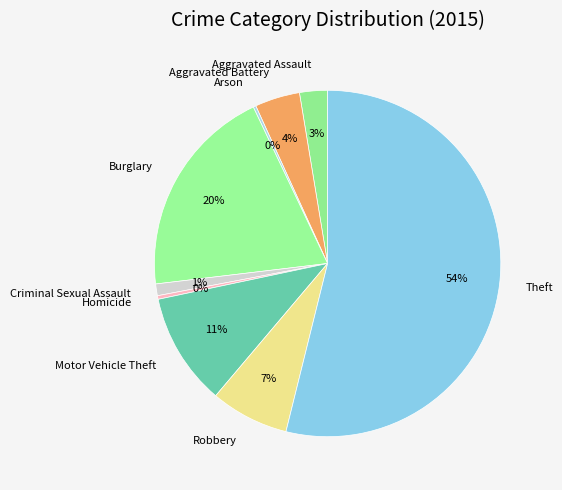

Combined, do Theft and Criminal Sexual Assault account for over 50%?

Yes